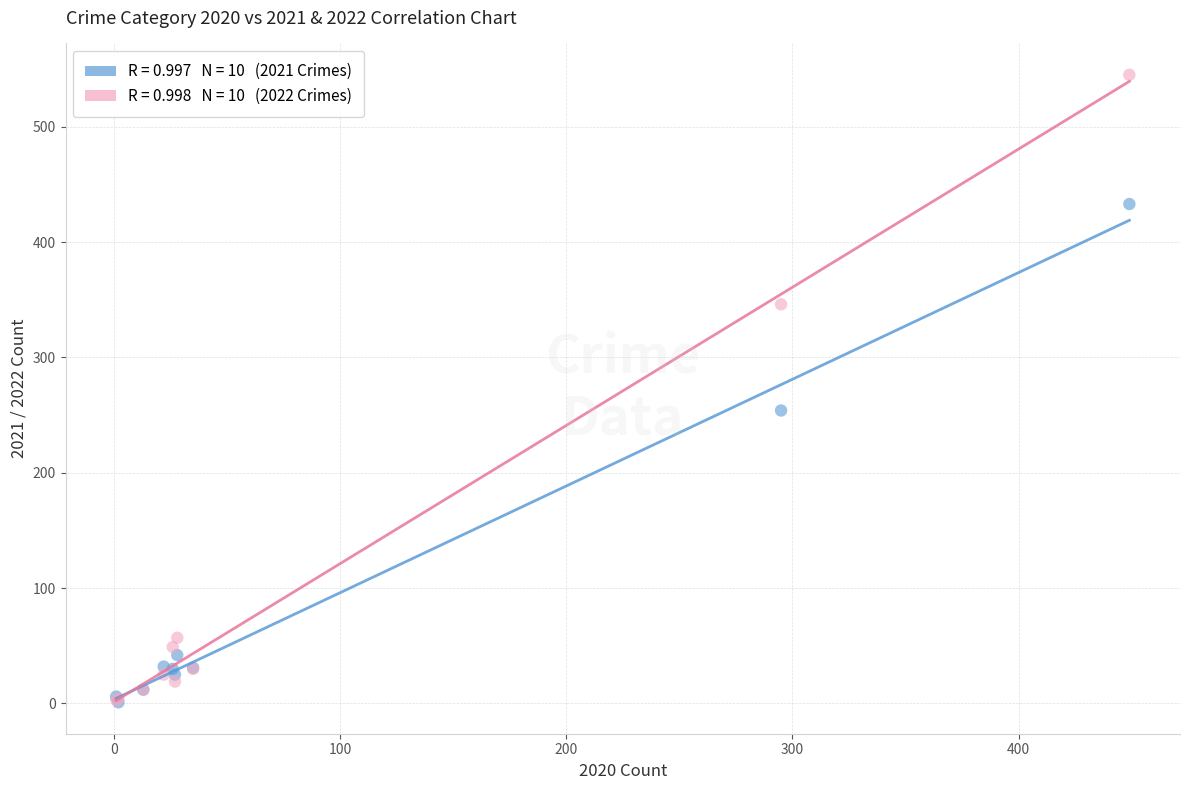

Across all series, what Y value is closest to 273?

254